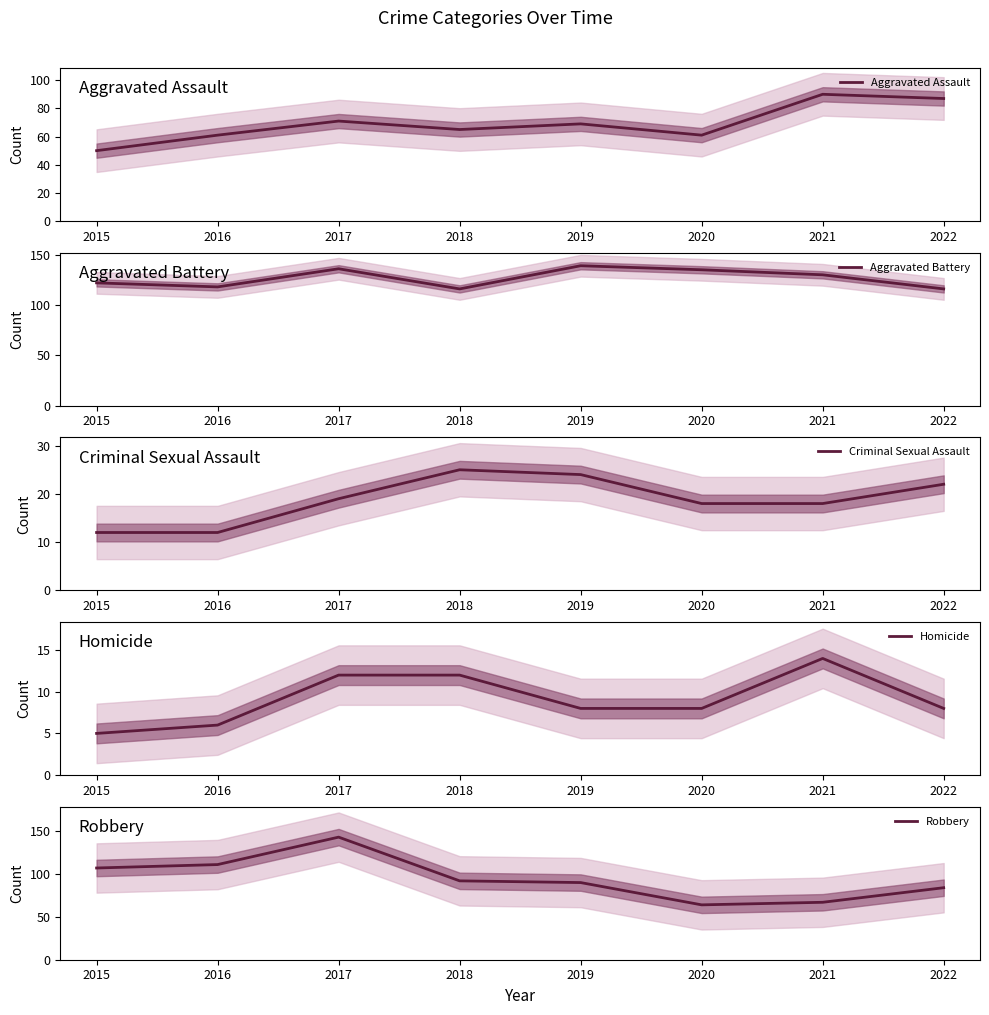

What is the greatest value displayed?

143